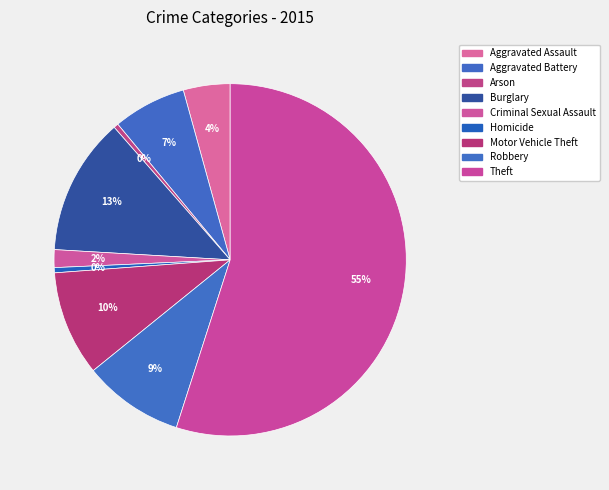

How many slices are in this pie chart?

9